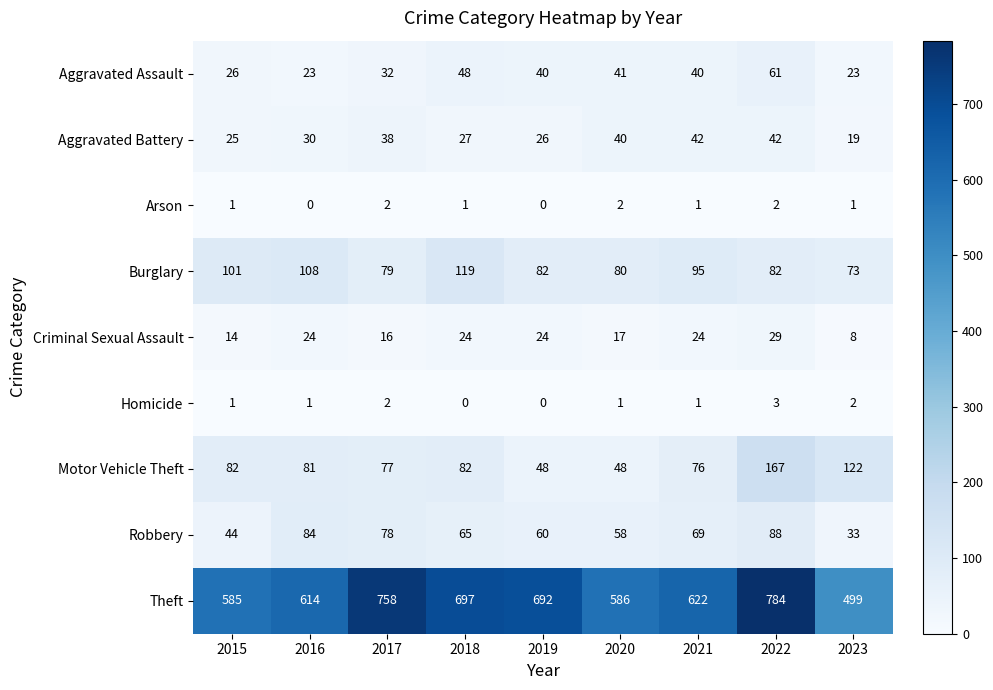

Which label corresponds to the largest value in the chart?

2022